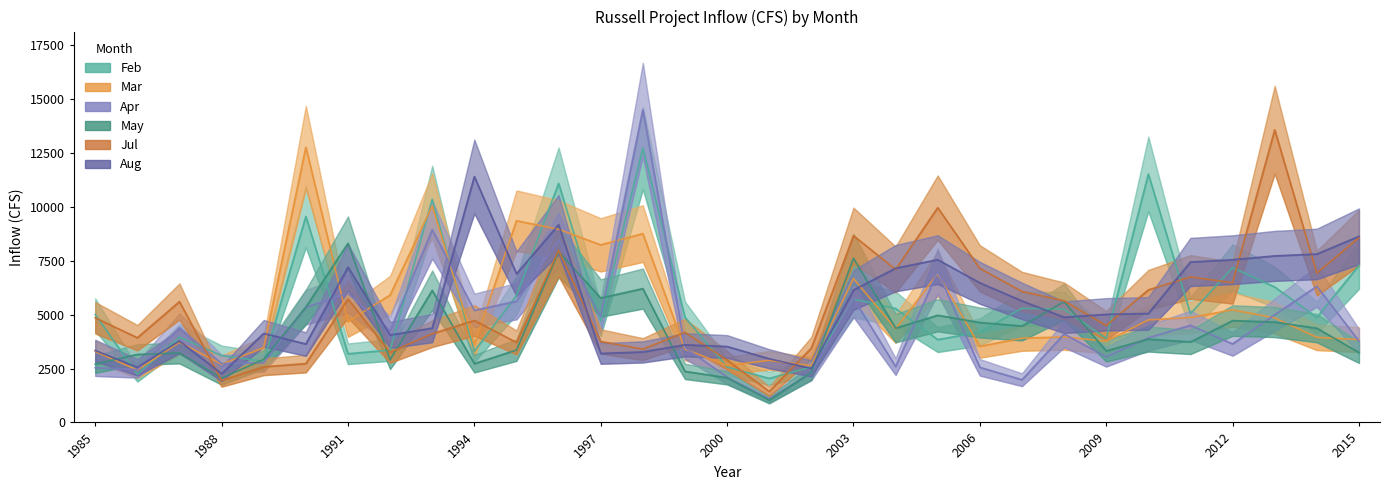

How many lines are shown in the chart?

6